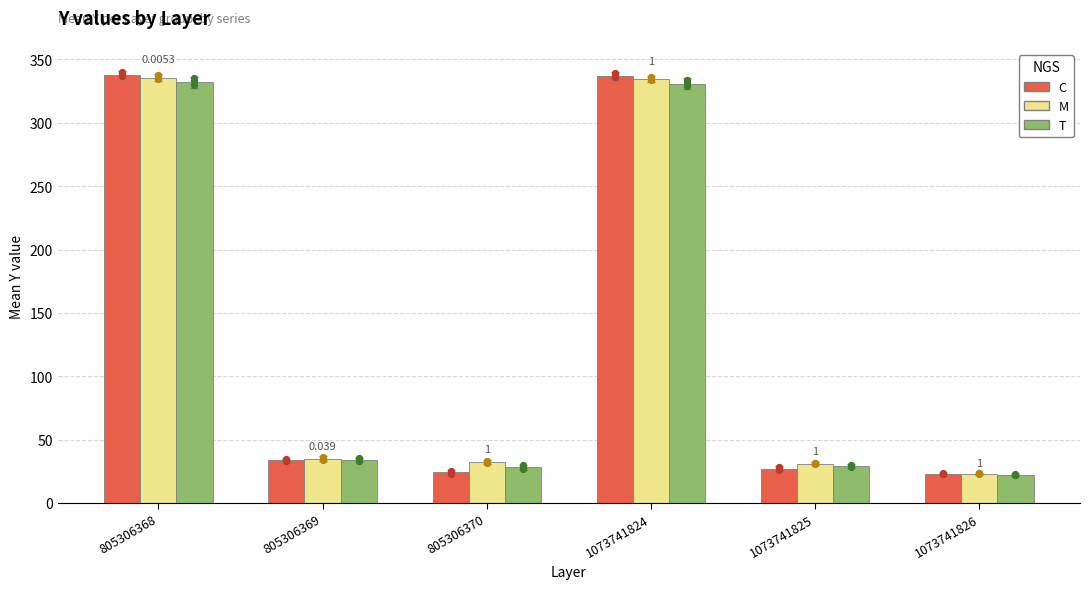

Which series reaches the maximum Y coordinate?

C